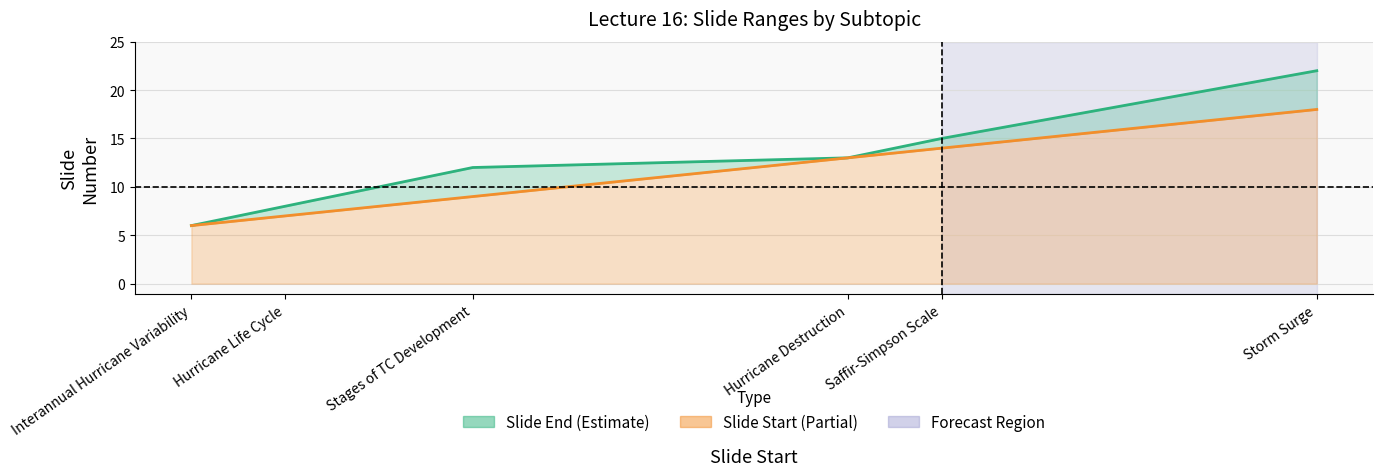

True or false: Slide End line and Slide Start line cross at least once.

False